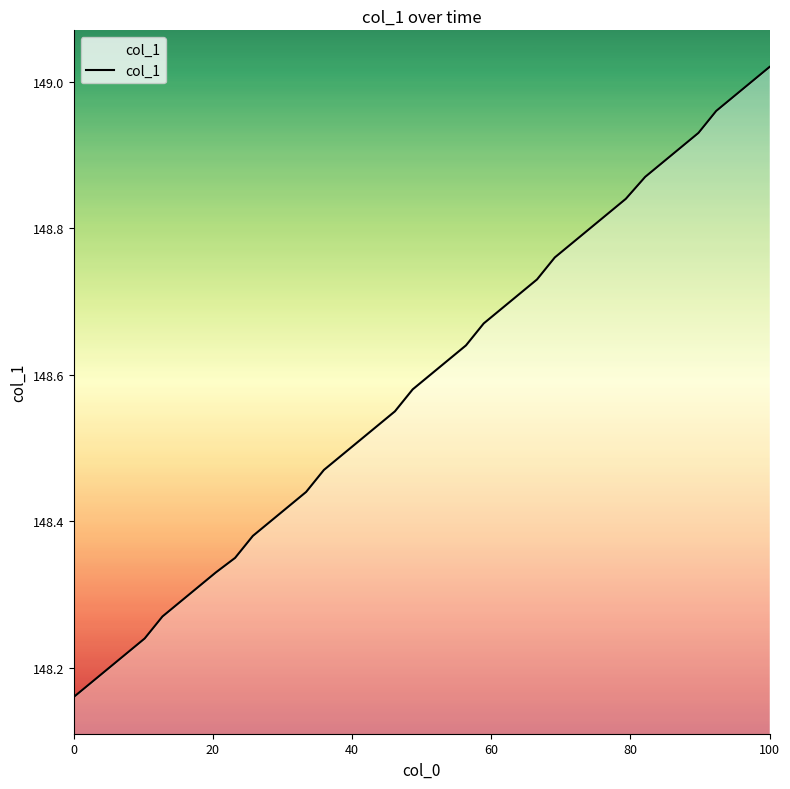

What is the difference between the maximum and minimum values?

0.9